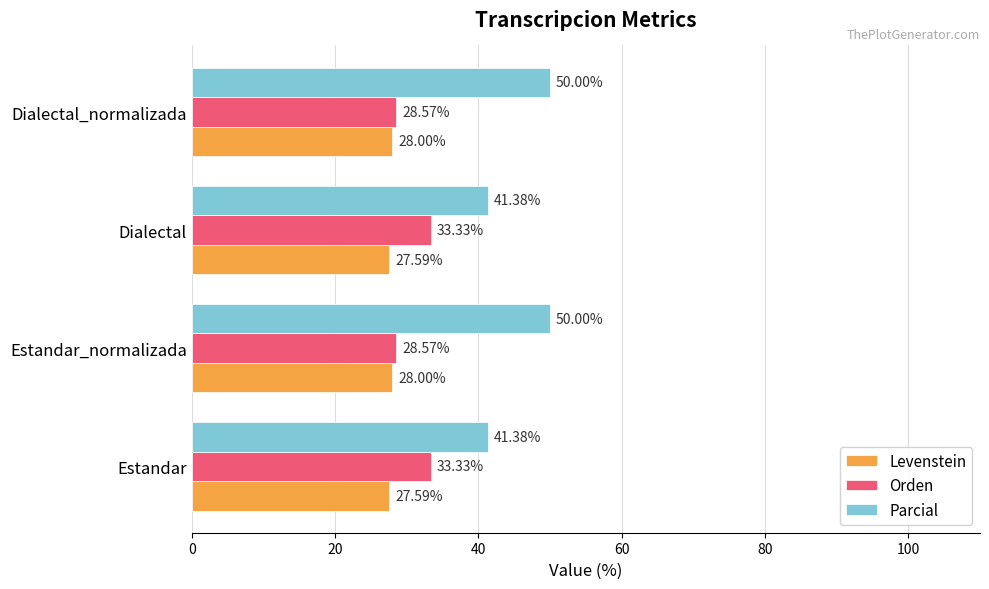

Rank the series by their maximum value, from lowest to highest.

Levenstein, Orden, Parcial